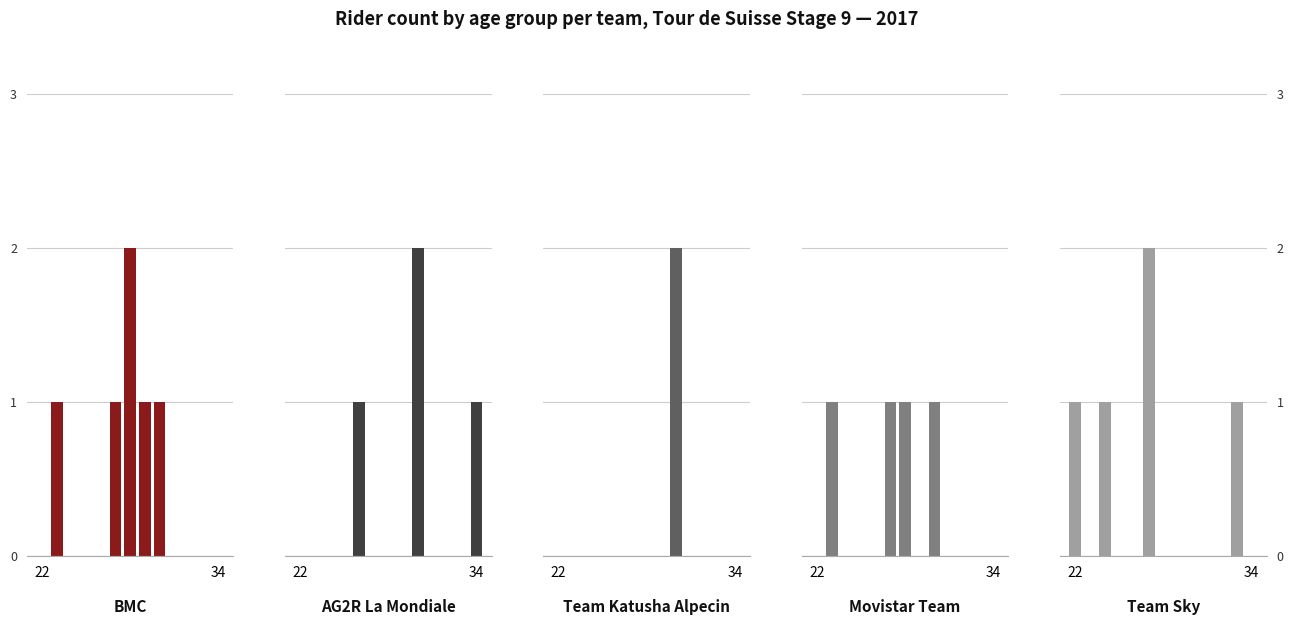

What is the value of the AG2R La Mondiale bar at the 9th from the left?

2